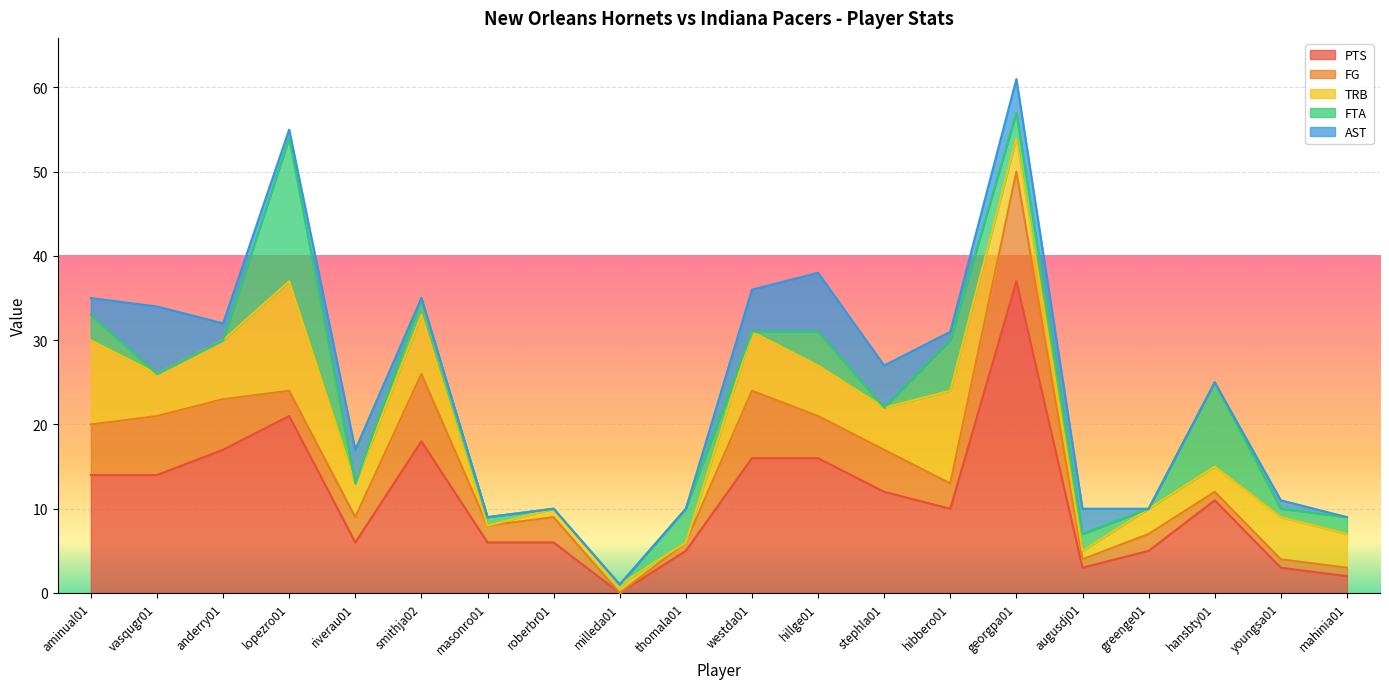

How many data points does each series have?

20